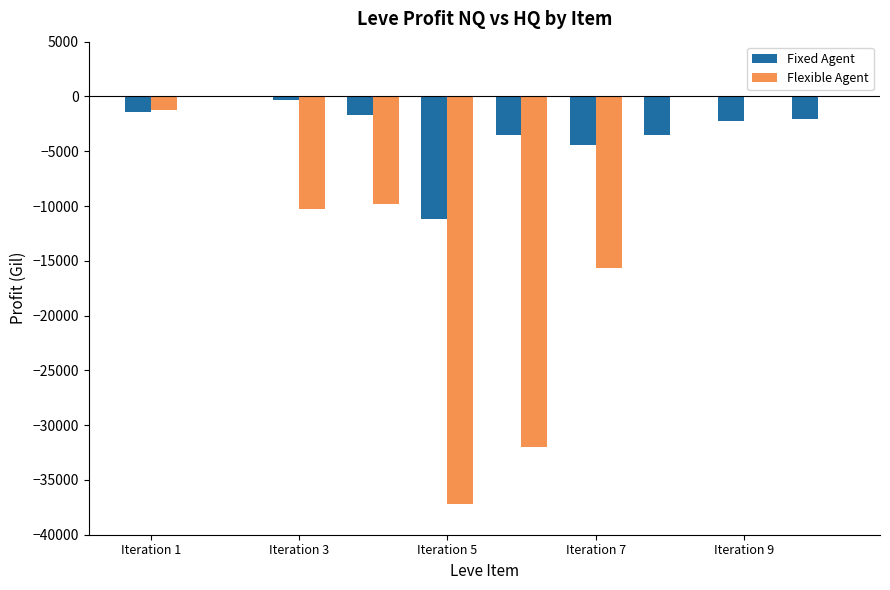

Which series has the largest total across all categories?

Fixed Agent